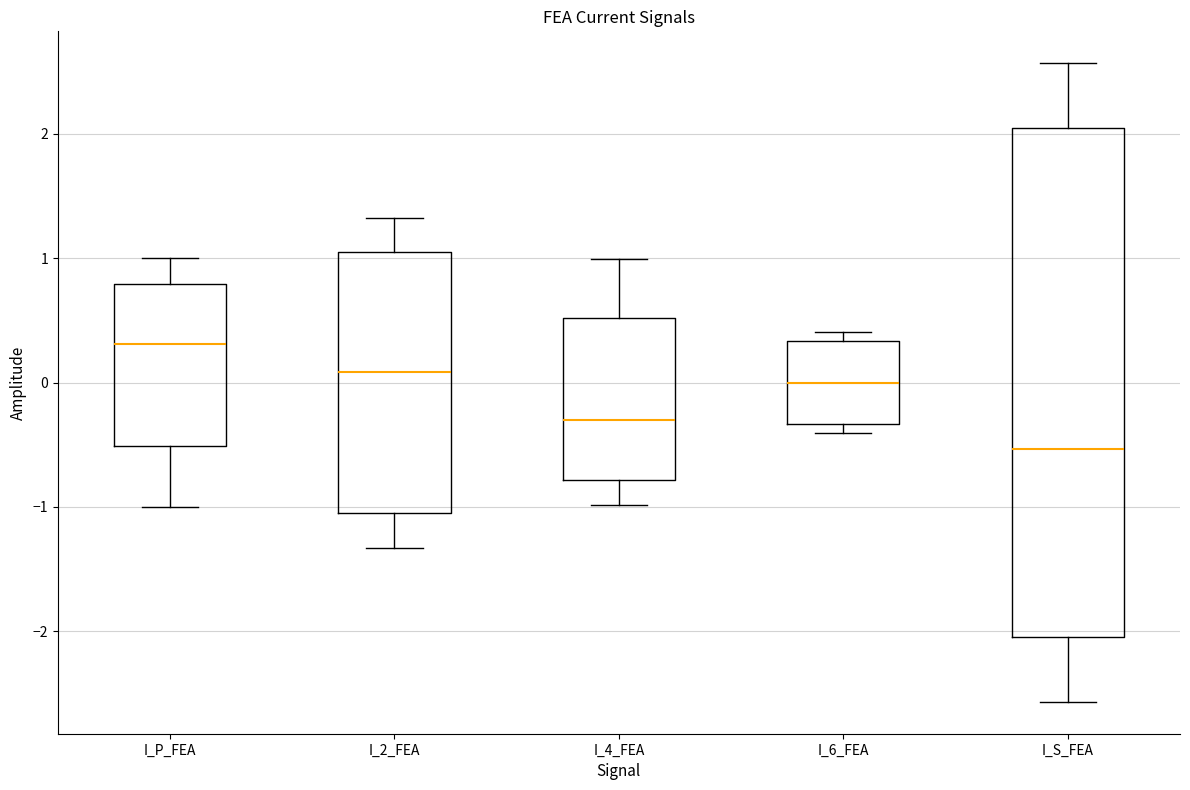

Which box's median line is the highest?

I_P_FEA